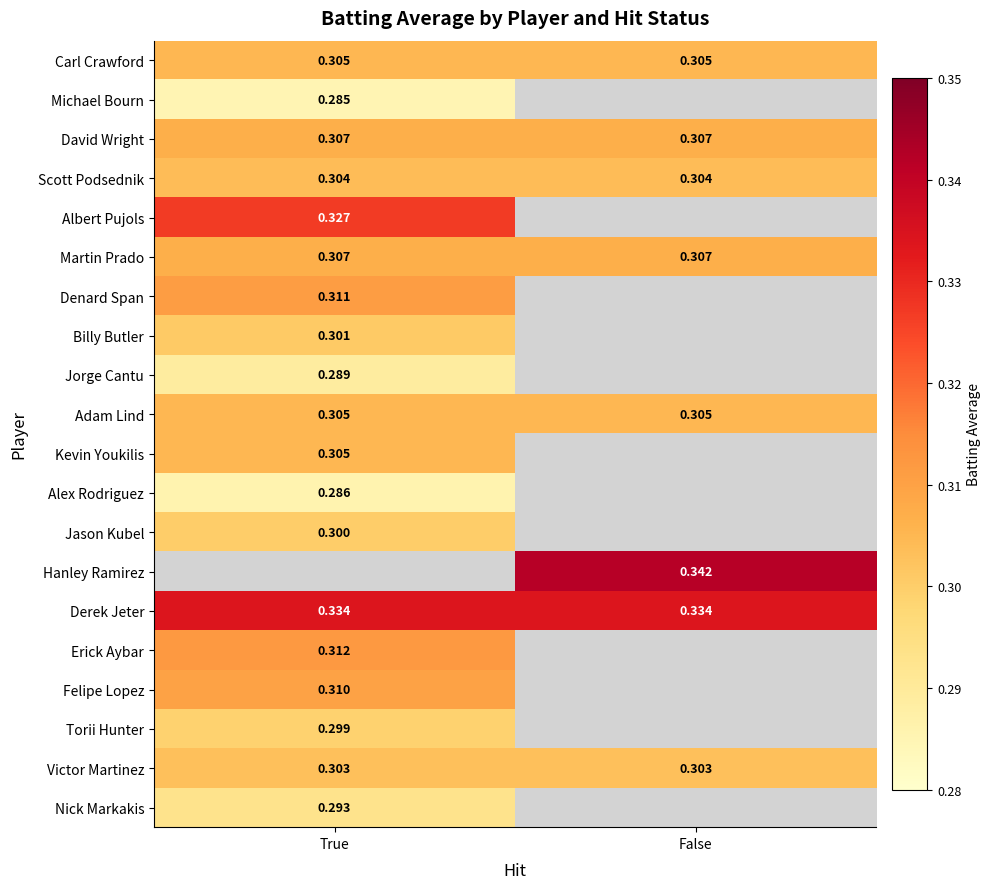

Is the value of Kevin Youkilis at True greater than the value of Scott Podsednik at True?

Yes